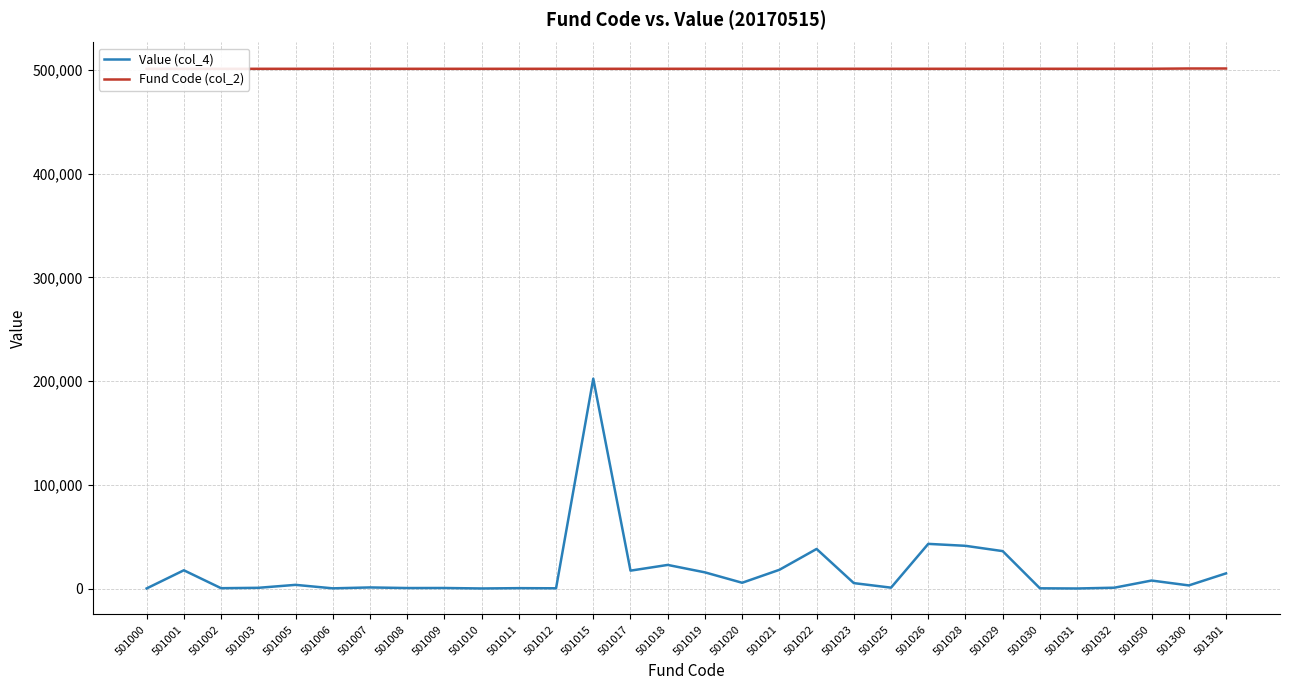

Rank the series by their average value, from lowest to highest.

Value (col_4), Fund Code (col_2)